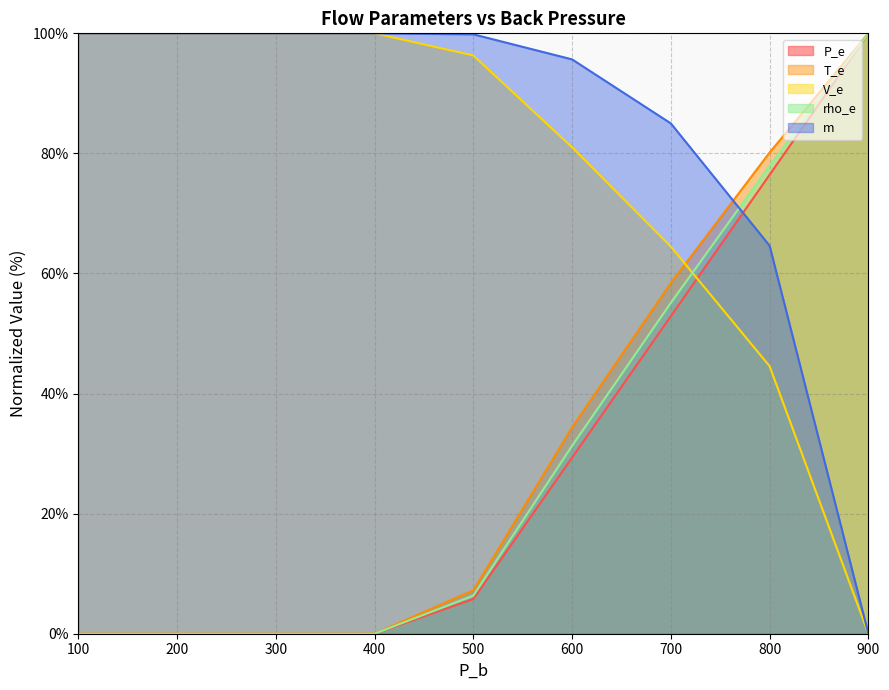

Is the value of P_e at 800 greater than the value of rho_e at 900?

No